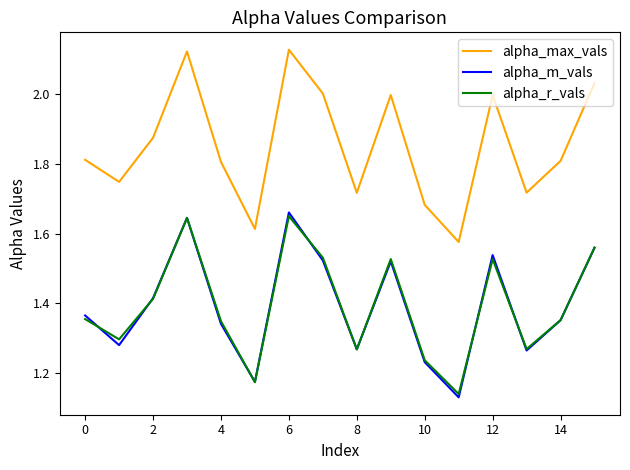

True or false: alpha_r_vals and alpha_max_vals cross at least once.

False